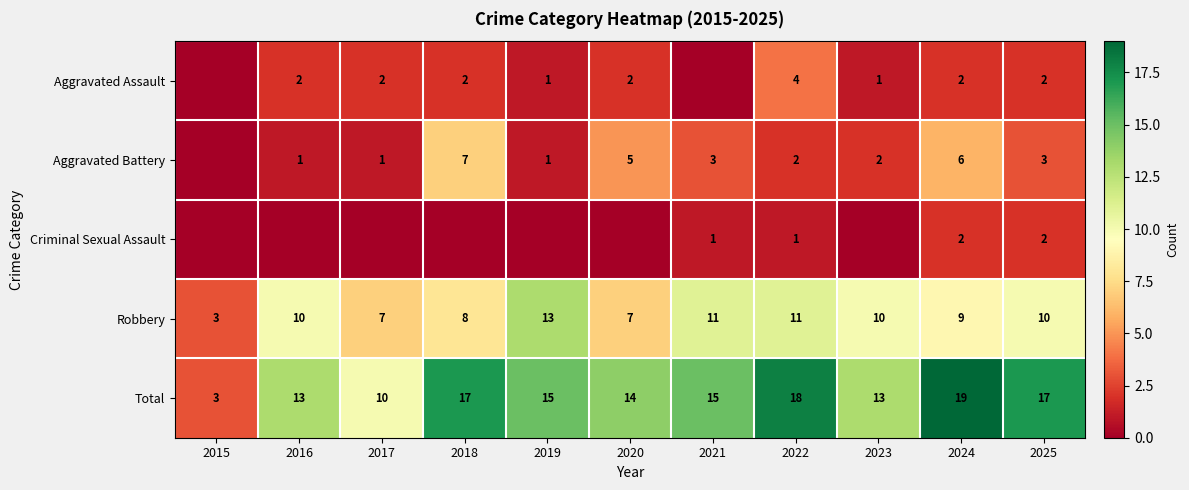

At which label does Robbery reach its peak?

2019